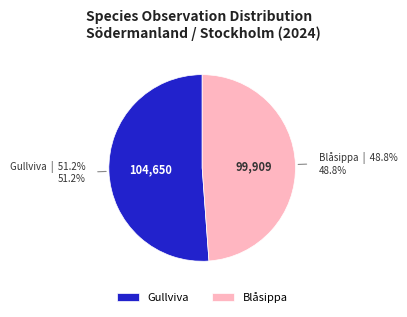

To the nearest percent, what is the combined percentage of Blåsippa and Gullviva?

100%